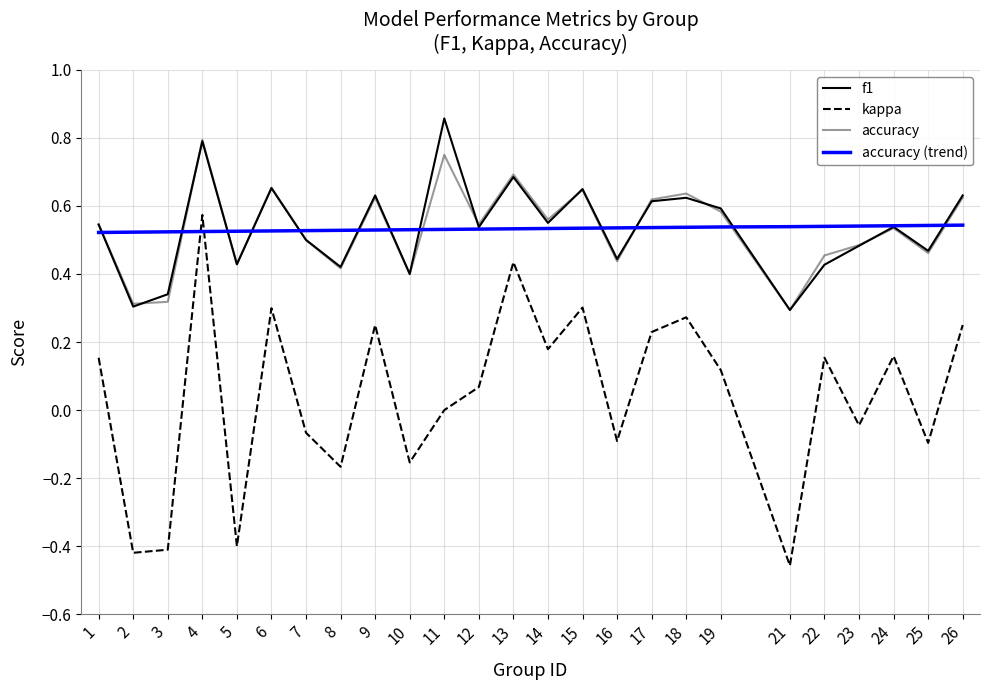

At which category is the sum across all series the highest?

4